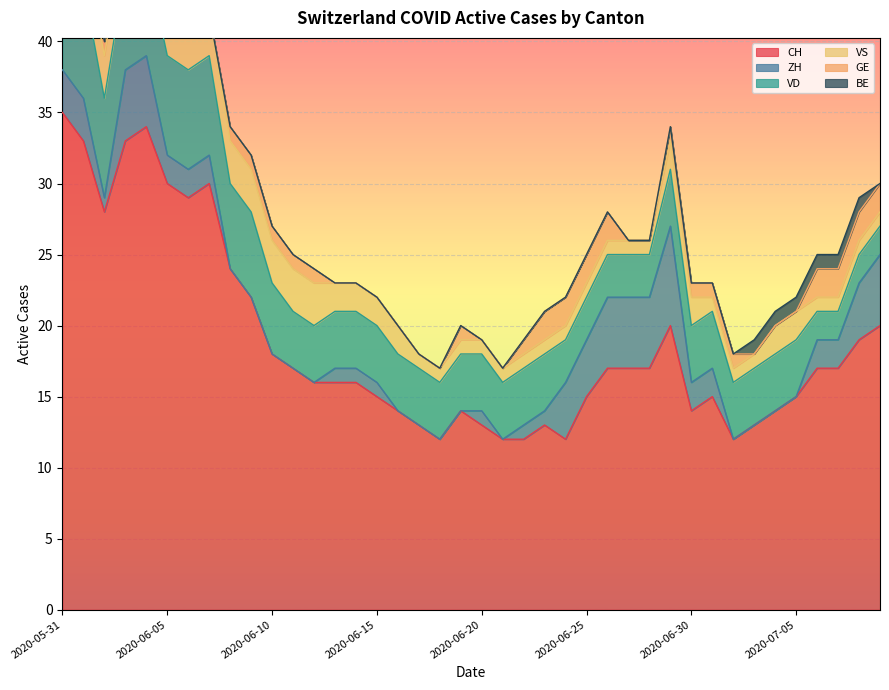

Reading left to right, transcribe all the data shown in this chart.

CH: 2020-05-31=35	2020-06-01=33	2020-06-02=28	2020-06-03=33	2020-06-04=34	2020-06-05=30	2020-06-06=29	2020-06-07=30	2020-06-08=24	2020-06-09=22	2020-06-10=18	2020-06-11=17	2020-06-12=16	2020-06-13=16	2020-06-14=16	2020-06-15=15	2020-06-16=14	2020-06-17=13	2020-06-18=12	2020-06-19=14	2020-06-20=13	2020-06-21=12	2020-06-22=12	2020-06-23=13	2020-06-24=12	2020-06-25=15	2020-06-26=17	2020-06-27=17	2020-06-28=17	2020-06-29=20	2020-06-30=14	2020-07-01=15	2020-07-02=12	2020-07-03=13	2020-07-04=14	2020-07-05=15	2020-07-06=17	2020-07-07=17	2020-07-08=19	2020-07-09=20
ZH: 2020-05-31=3	2020-06-01=3	2020-06-02=1	2020-06-03=5	2020-06-04=5	2020-06-05=2	2020-06-06=2	2020-06-07=2	2020-06-08=0	2020-06-09=0	2020-06-10=0	2020-06-11=0	2020-06-12=0	2020-06-13=1	2020-06-14=1	2020-06-15=1	2020-06-16=0	2020-06-17=0	2020-06-18=0	2020-06-19=0	2020-06-20=1	2020-06-21=0	2020-06-22=1	2020-06-23=1	2020-06-24=4	2020-06-25=4	2020-06-26=5	2020-06-27=5	2020-06-28=5	2020-06-29=7	2020-06-30=2	2020-07-01=2	2020-07-02=0	2020-07-03=0	2020-07-04=0	2020-07-05=0	2020-07-06=2	2020-07-07=2	2020-07-08=4	2020-07-09=5
VD: 2020-05-31=8	2020-06-01=8	2020-06-02=7	2020-06-03=7	2020-06-04=7	2020-06-05=7	2020-06-06=7	2020-06-07=7	2020-06-08=6	2020-06-09=6	2020-06-10=5	2020-06-11=4	2020-06-12=4	2020-06-13=4	2020-06-14=4	2020-06-15=4	2020-06-16=4	2020-06-17=4	2020-06-18=4	2020-06-19=4	2020-06-20=4	2020-06-21=4	2020-06-22=4	2020-06-23=4	2020-06-24=3	2020-06-25=3	2020-06-26=3	2020-06-27=3	2020-06-28=3	2020-06-29=4	2020-06-30=4	2020-07-01=4	2020-07-02=4	2020-07-03=4	2020-07-04=4	2020-07-05=4	2020-07-06=2	2020-07-07=2	2020-07-08=2	2020-07-09=2
VS: 2020-05-31=5	2020-06-01=3	2020-06-02=3	2020-06-03=3	2020-06-04=3	2020-06-05=3	2020-06-06=3	2020-06-07=3	2020-06-08=3	2020-06-09=3	2020-06-10=3	2020-06-11=3	2020-06-12=3	2020-06-13=2	2020-06-14=2	2020-06-15=2	2020-06-16=2	2020-06-17=1	2020-06-18=1	2020-06-19=1	2020-06-20=1	2020-06-21=1	2020-06-22=1	2020-06-23=1	2020-06-24=1	2020-06-25=1	2020-06-26=1	2020-06-27=1	2020-06-28=1	2020-06-29=2	2020-06-30=2	2020-07-01=1	2020-07-02=1	2020-07-03=1	2020-07-04=2	2020-07-05=2	2020-07-06=1	2020-07-07=1	2020-07-08=1	2020-07-09=1
GE: 2020-05-31=0	2020-06-01=0	2020-06-02=1	2020-06-03=1	2020-06-04=1	2020-06-05=1	2020-06-06=0	2020-06-07=0	2020-06-08=1	2020-06-09=1	2020-06-10=1	2020-06-11=1	2020-06-12=1	2020-06-13=0	2020-06-14=0	2020-06-15=0	2020-06-16=0	2020-06-17=0	2020-06-18=0	2020-06-19=1	2020-06-20=0	2020-06-21=0	2020-06-22=1	2020-06-23=2	2020-06-24=2	2020-06-25=2	2020-06-26=2	2020-06-27=0	2020-06-28=0	2020-06-29=1	2020-06-30=1	2020-07-01=1	2020-07-02=1	2020-07-03=0	2020-07-04=0	2020-07-05=0	2020-07-06=2	2020-07-07=2	2020-07-08=2	2020-07-09=2
BE: 2020-05-31=1	2020-06-01=1	2020-06-02=0	2020-06-03=0	2020-06-04=0	2020-06-05=0	2020-06-06=0	2020-06-07=0	2020-06-08=0	2020-06-09=0	2020-06-10=0	2020-06-11=0	2020-06-12=0	2020-06-13=0	2020-06-14=0	2020-06-15=0	2020-06-16=0	2020-06-17=0	2020-06-18=0	2020-06-19=0	2020-06-20=0	2020-06-21=0	2020-06-22=0	2020-06-23=0	2020-06-24=0	2020-06-25=0	2020-06-26=0	2020-06-27=0	2020-06-28=0	2020-06-29=0	2020-06-30=0	2020-07-01=0	2020-07-02=0	2020-07-03=1	2020-07-04=1	2020-07-05=1	2020-07-06=1	2020-07-07=1	2020-07-08=1	2020-07-09=0